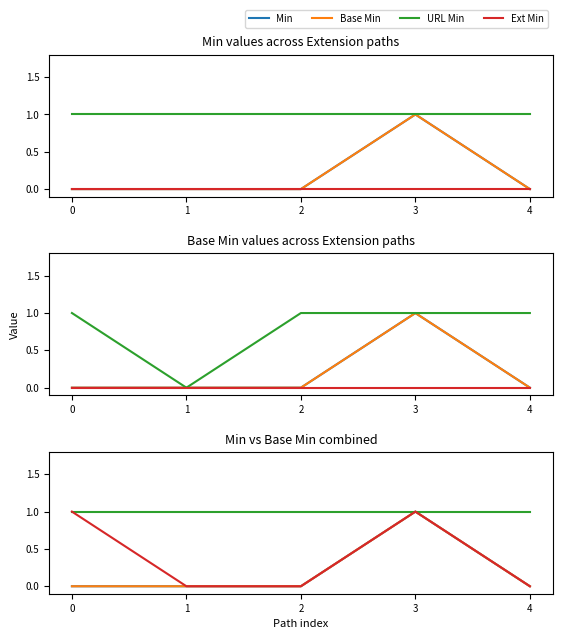

At which category does the chart reach its peak across all series?

3